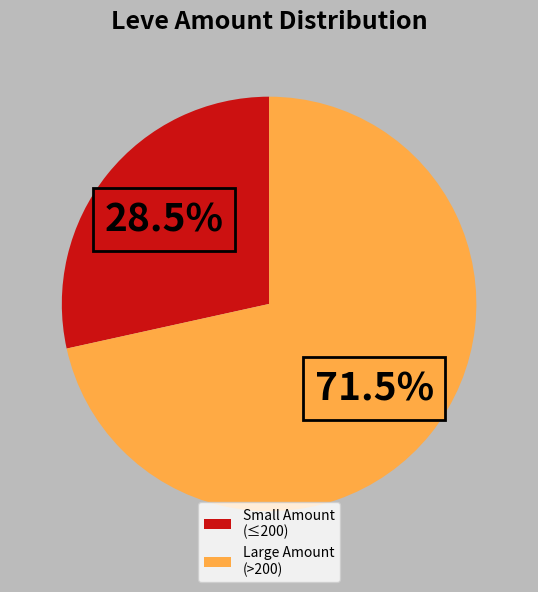

Which slice is the smallest?

Small Amount (≤200)